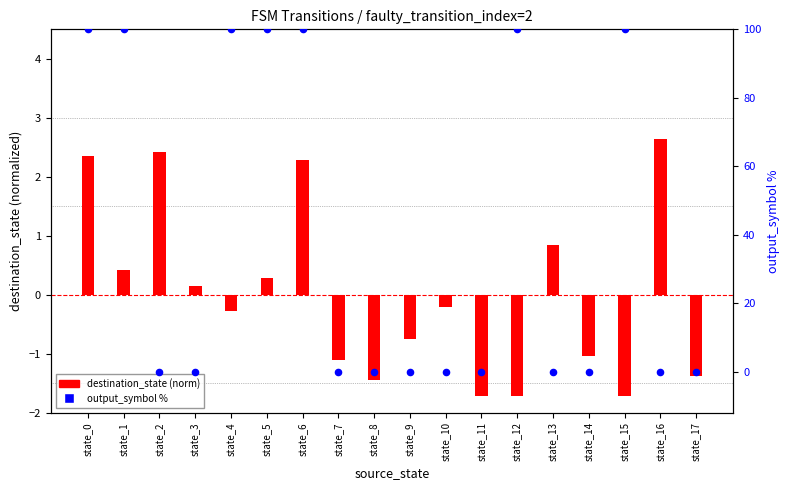

Which series contains the highest Y value?

output_symbol %